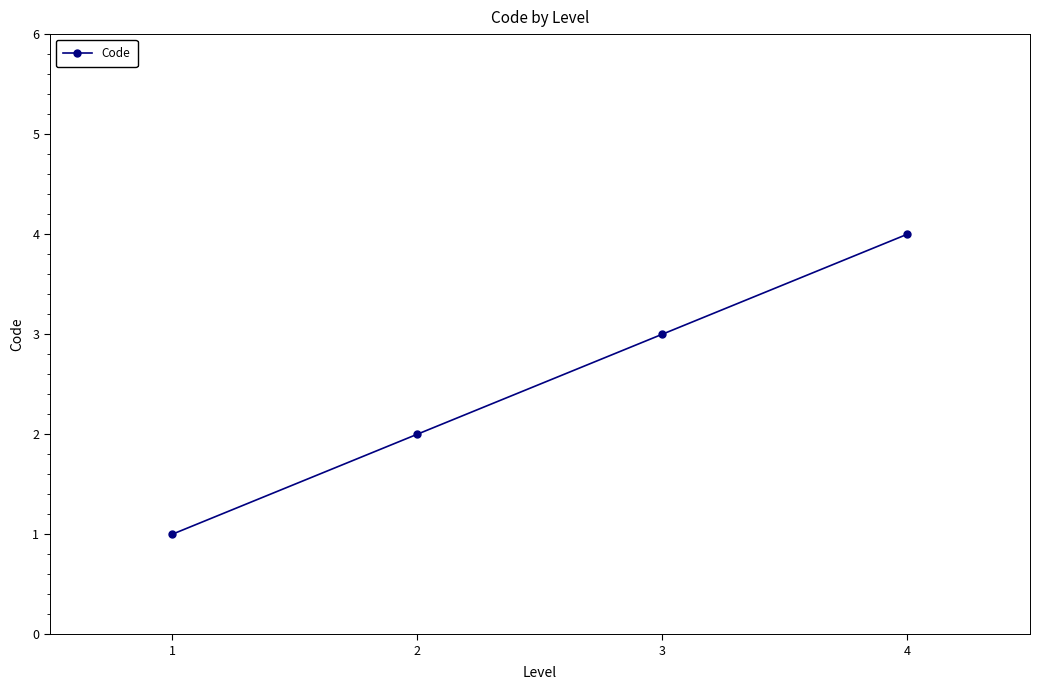

What is the difference between the maximum and minimum values?

3